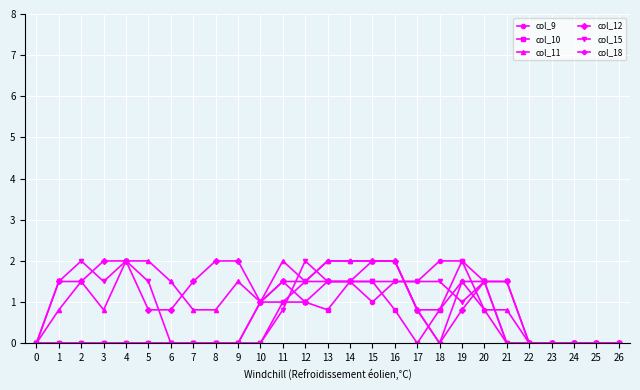

Reading right to left, what are all the values shown in this chart?

col_9: 26=0.0	25=0.0	24=0.0	23=0.0	22=0.0	21=0.0	20=0.8	19=2.0	18=2.0	17=1.5	16=1.5	15=1.0	14=1.5	13=1.5	12=1.5	11=1.5	10=1.0	9=0.0	8=0.0	7=0.0	6=0.0	5=0.0	4=0.0	3=0.0	2=0.0	1=0.0	0=0.0
col_10: 26=0.0	25=0.0	24=0.0	23=0.0	22=0.0	21=0.0	20=1.5	19=2.0	18=0.8	17=0.0	16=0.8	15=1.5	14=1.5	13=0.8	12=1.0	11=1.0	10=0.0	9=0.0	8=0.0	7=0.0	6=0.0	5=0.0	4=0.0	3=0.0	2=0.0	1=0.0	0=0.0
col_11: 26=0.0	25=0.0	24=0.0	23=0.0	22=0.0	21=0.8	20=0.8	19=1.5	18=0.0	17=0.8	16=2.0	15=2.0	14=2.0	13=2.0	12=1.5	11=2.0	10=1.0	9=1.5	8=0.8	7=0.8	6=1.5	5=2.0	4=2.0	3=0.8	2=1.5	1=0.8	0=0.0
col_12: 26=0.0	25=0.0	24=0.0	23=0.0	22=0.0	21=1.5	20=1.5	19=0.8	18=0.0	17=0.8	16=2.0	15=2.0	14=1.5	13=1.5	12=1.0	11=1.5	10=1.0	9=2.0	8=2.0	7=1.5	6=0.8	5=0.8	4=2.0	3=2.0	2=1.5	1=1.5	0=0.0
col_15: 26=0.0	25=0.0	24=0.0	23=0.0	22=0.0	21=1.5	20=1.5	19=1.0	18=1.5	17=1.5	16=1.5	15=1.5	14=1.5	13=1.5	12=2.0	11=0.8	10=0.0	9=0.0	8=0.0	7=0.0	6=0.0	5=1.5	4=2.0	3=1.5	2=2.0	1=1.5	0=0.0
col_18: 26=0.0	25=0.0	24=0.0	23=0.0	22=0.0	21=0.0	20=1.5	19=1.5	18=0.8	17=0.8	16=2.0	15=2.0	14=2.0	13=2.0	12=1.5	11=1.0	10=1.0	9=0.0	8=0.0	7=0.0	6=0.0	5=0.0	4=0.0	3=0.0	2=0.0	1=0.0	0=0.0